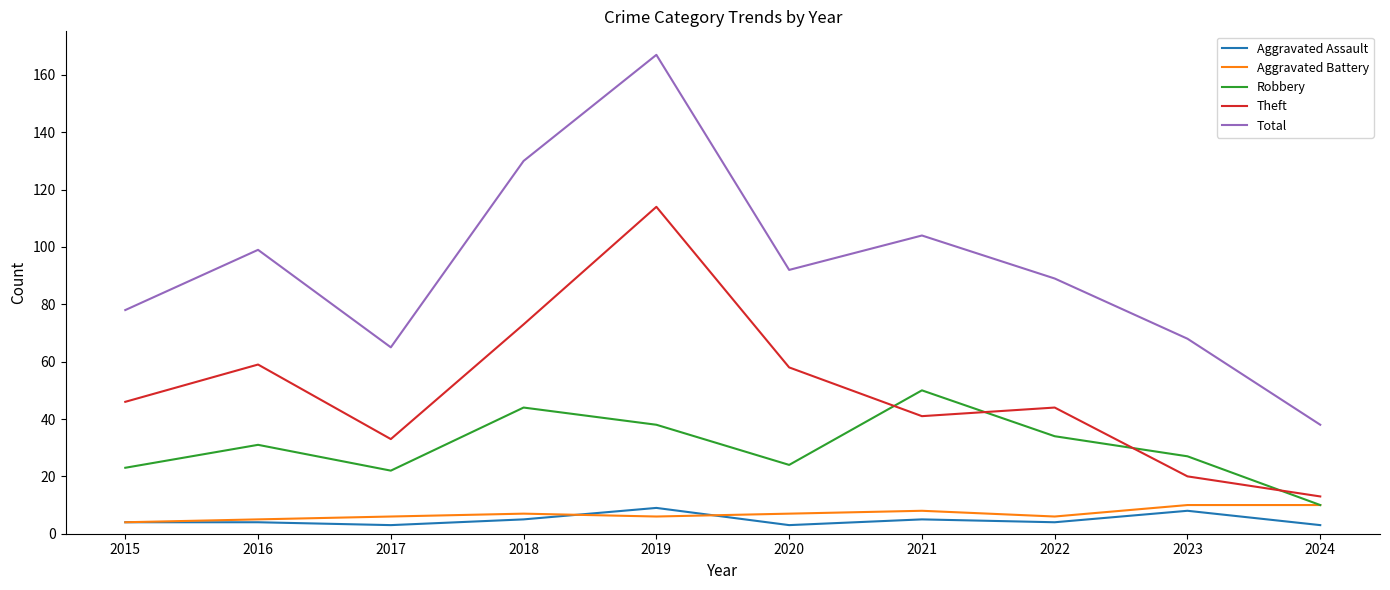

What is the difference between the maximum and minimum values in the Aggravated Battery series?

6